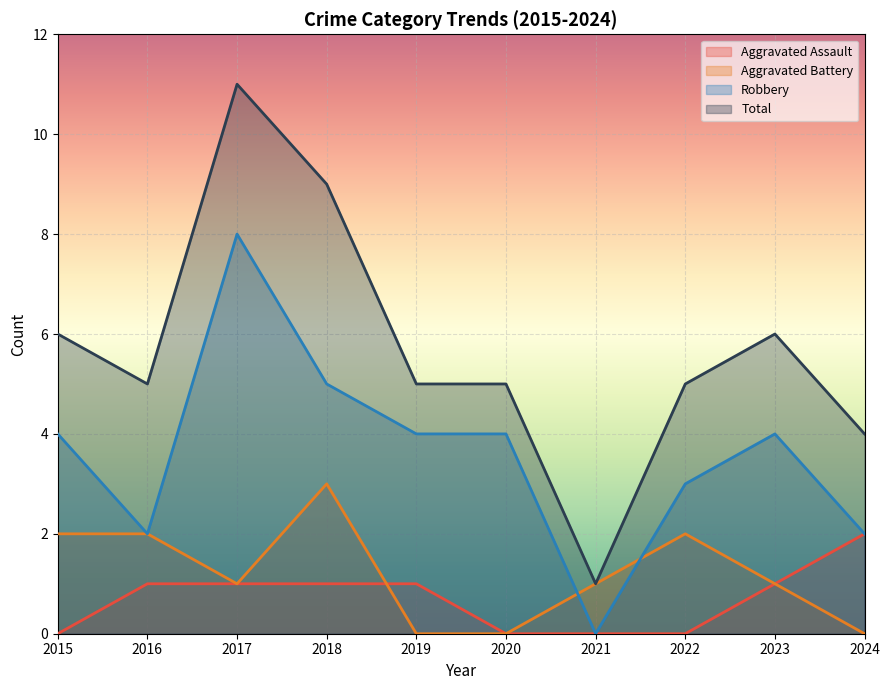

Does the chart display data point markers on the line(s)?

No